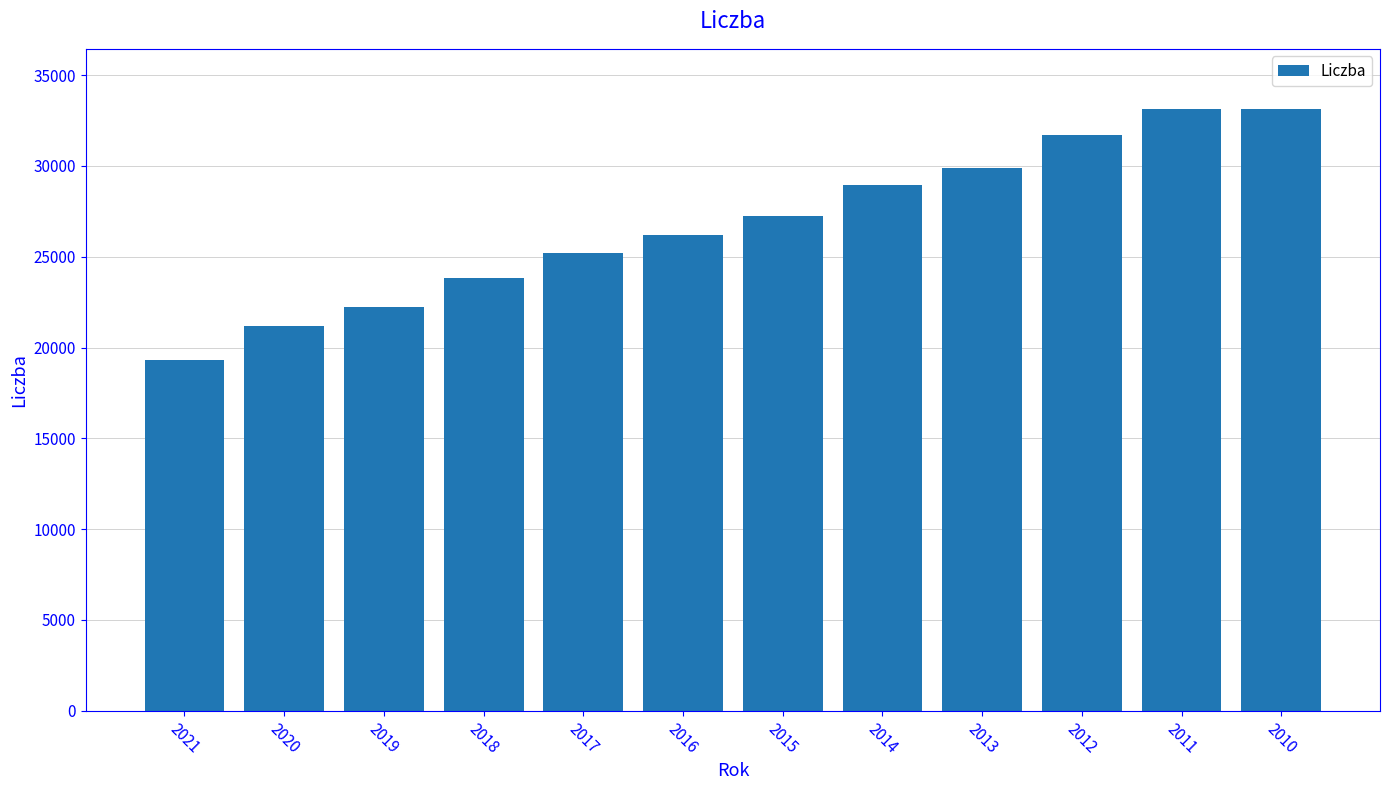

How many data points are less than 27245?

6